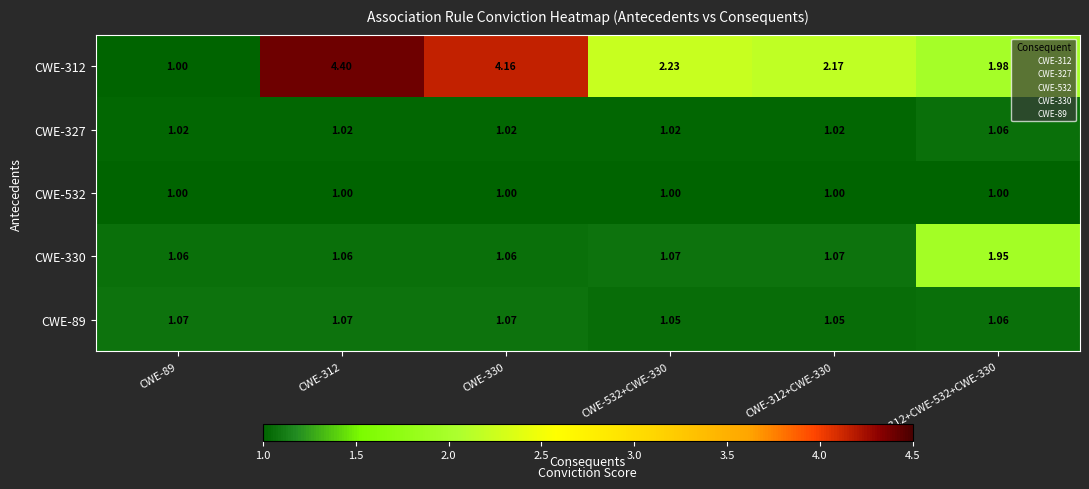

Reading right to left, extract all data points from this chart.

CWE-312: CWE-312+CWE-532+CWE-330=2.0	CWE-312+CWE-330=2.2	CWE-532+CWE-330=2.2	CWE-330=4.2	CWE-312=4.4	CWE-89=1.0
CWE-327: CWE-312+CWE-532+CWE-330=1.1	CWE-312+CWE-330=1.0	CWE-532+CWE-330=1.0	CWE-330=1.0	CWE-312=1.0	CWE-89=1.0
CWE-532: CWE-312+CWE-532+CWE-330=1.0	CWE-312+CWE-330=1.0	CWE-532+CWE-330=1.0	CWE-330=1.0	CWE-312=1.0	CWE-89=1.0
CWE-330: CWE-312+CWE-532+CWE-330=1.9	CWE-312+CWE-330=1.1	CWE-532+CWE-330=1.1	CWE-330=1.1	CWE-312=1.1	CWE-89=1.1
CWE-89: CWE-312+CWE-532+CWE-330=1.1	CWE-312+CWE-330=1.1	CWE-532+CWE-330=1.1	CWE-330=1.1	CWE-312=1.1	CWE-89=1.1